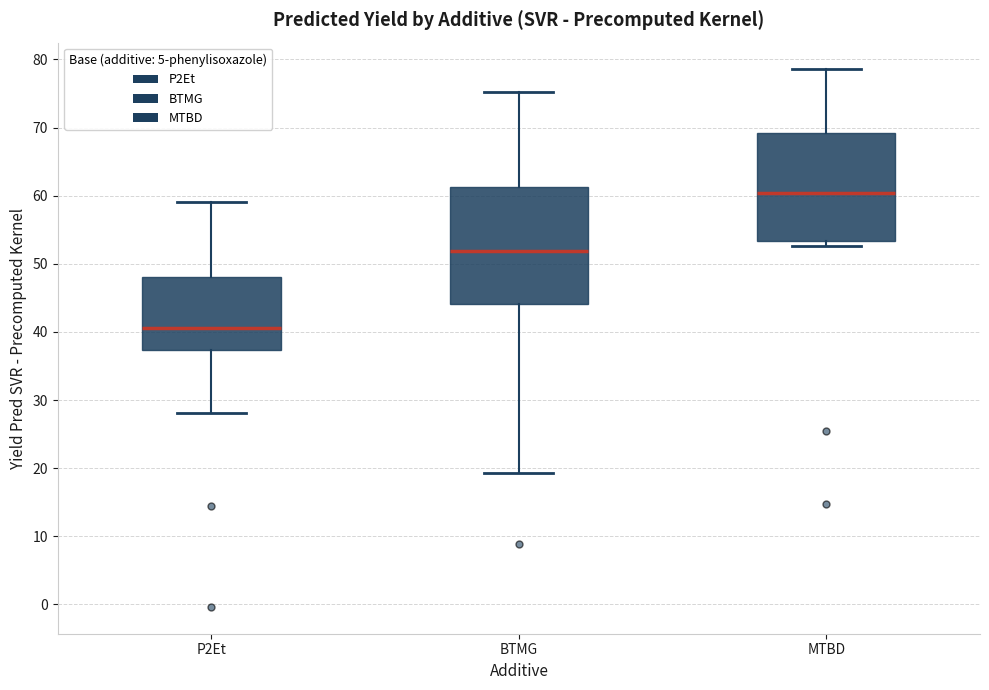

Reading left to right, transcribe this box plot: for each box, give where its median line is, the range the box spans, and where its two whiskers end, as read against the y-axis. The values are not printed on the chart, so give them approximately, as read against the axis.

P2Et: median 41, box 37 to 48, whiskers 28 to 59
BTMG: median 52, box 44 to 61, whiskers 19 to 75
MTBD: median 60, box 53 to 69, whiskers 53 (just below the box's lower edge) to 79